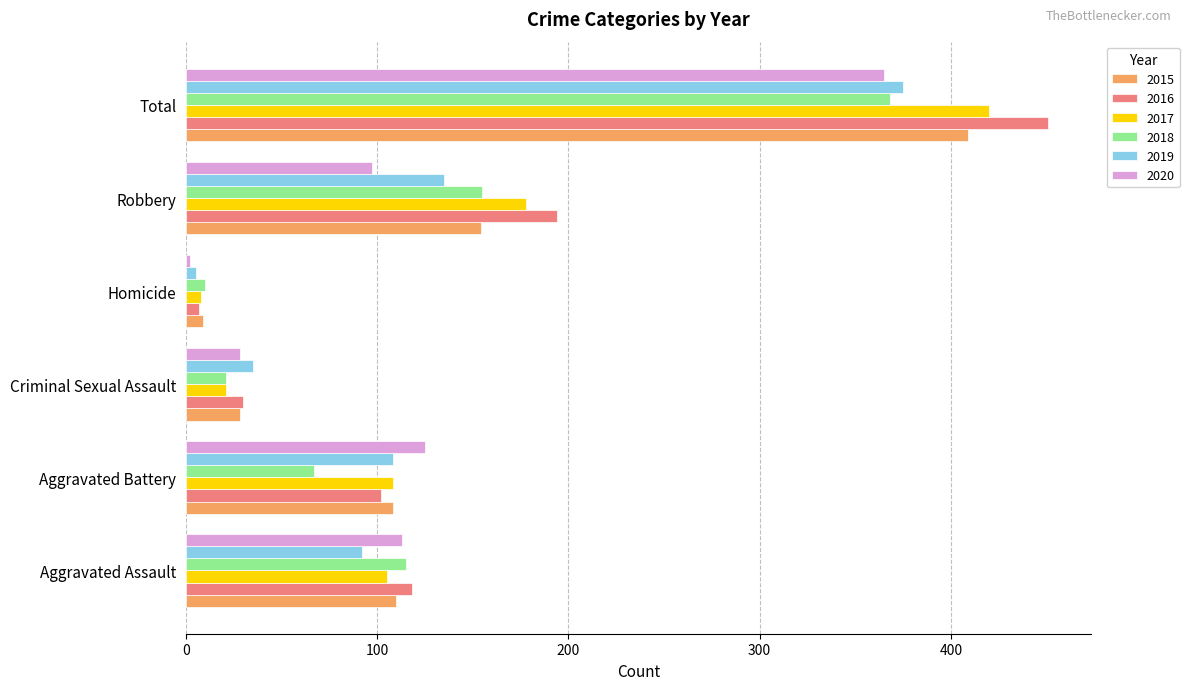

At which label is 2016 closest to 229?

Robbery